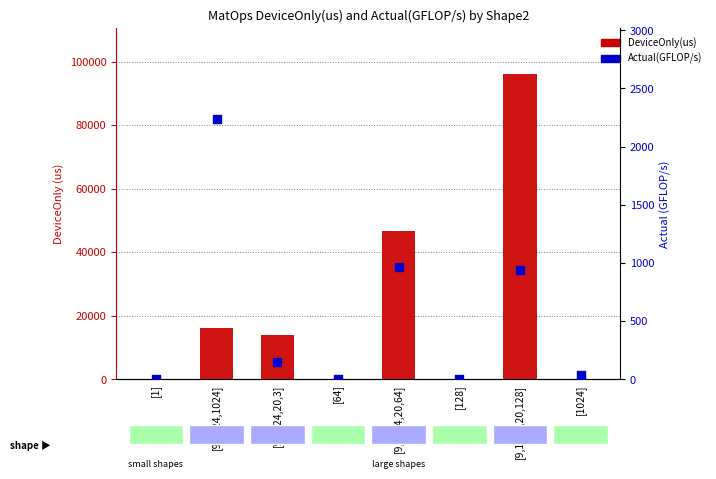

At how many categories does at least one series exceed 59482?

1